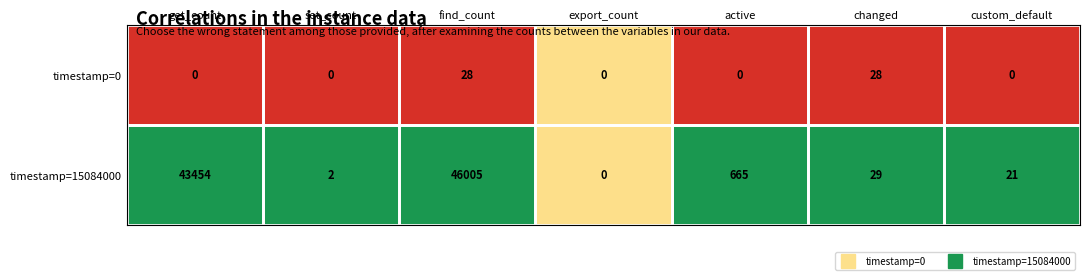

Which category has the lowest value in the timestamp=15084000 series?

export_count